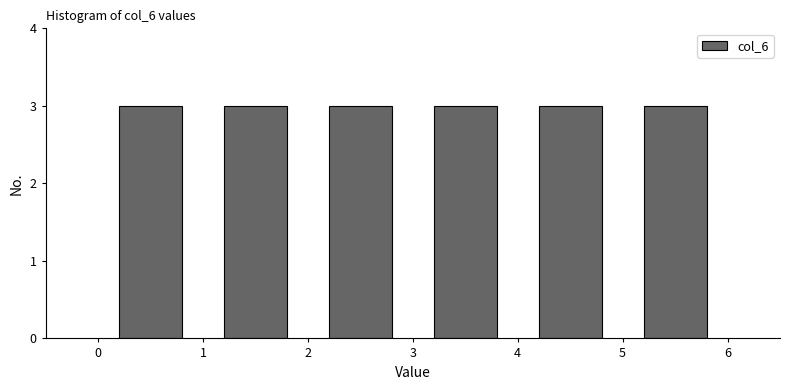

How tall is the bar that spans 2 to 3 on the x-axis? The values are not printed on the chart, so give them approximately, as read against the axis.

3